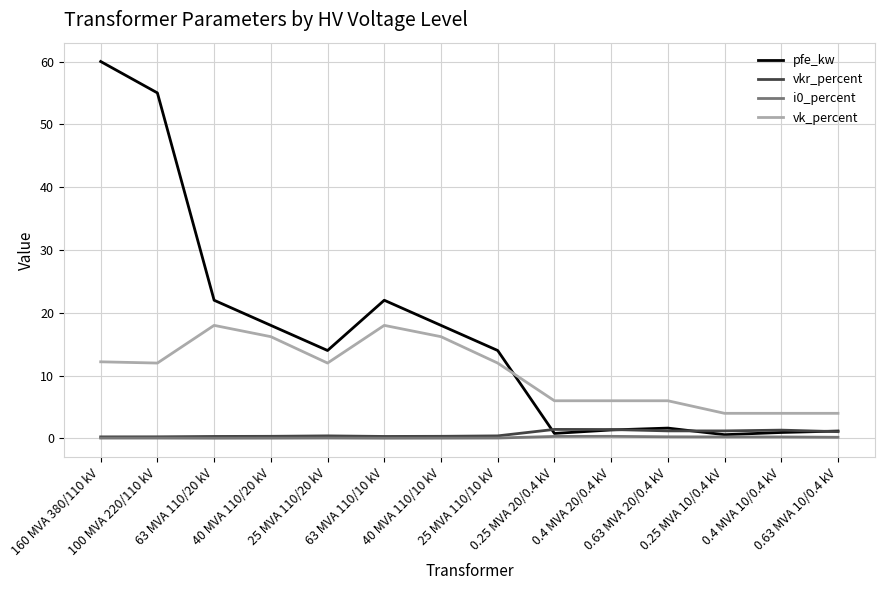

At which category is the sum across all series the highest?

160 MVA 380/110 kV